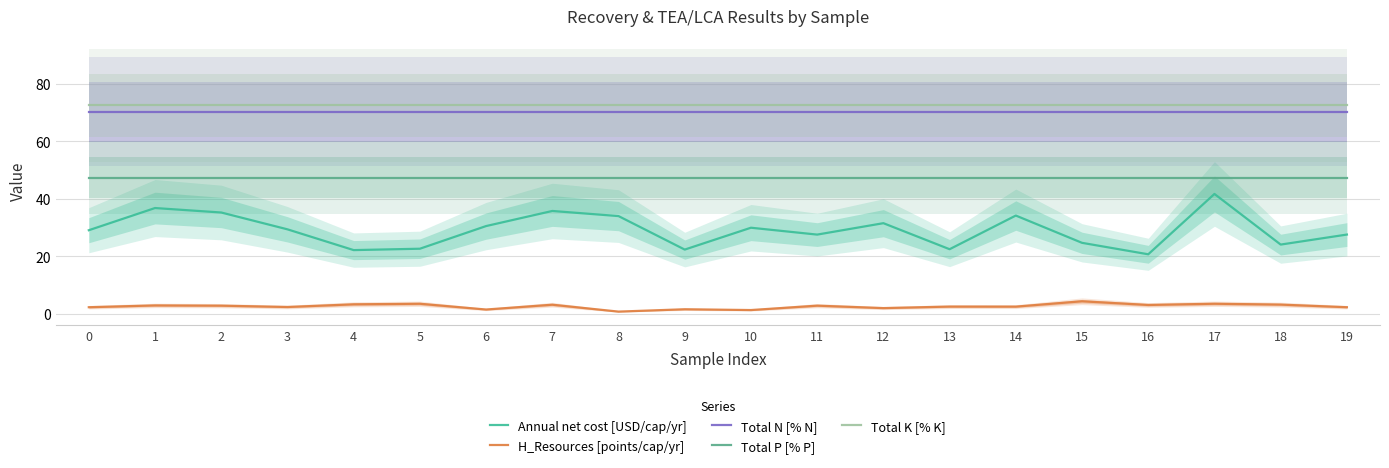

True or false: Total N [% N] has a value of 46.9 at 14.

False